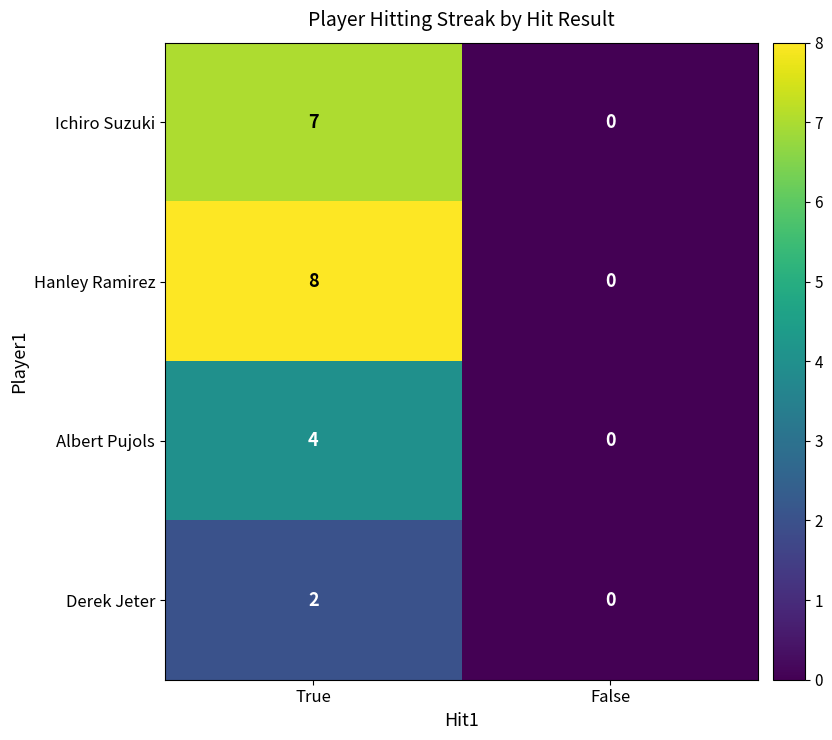

Reading left to right, transcribe all the data shown in this chart.

Ichiro Suzuki: True=7	False=0
Hanley Ramirez: True=8	False=0
Albert Pujols: True=4	False=0
Derek Jeter: True=2	False=0